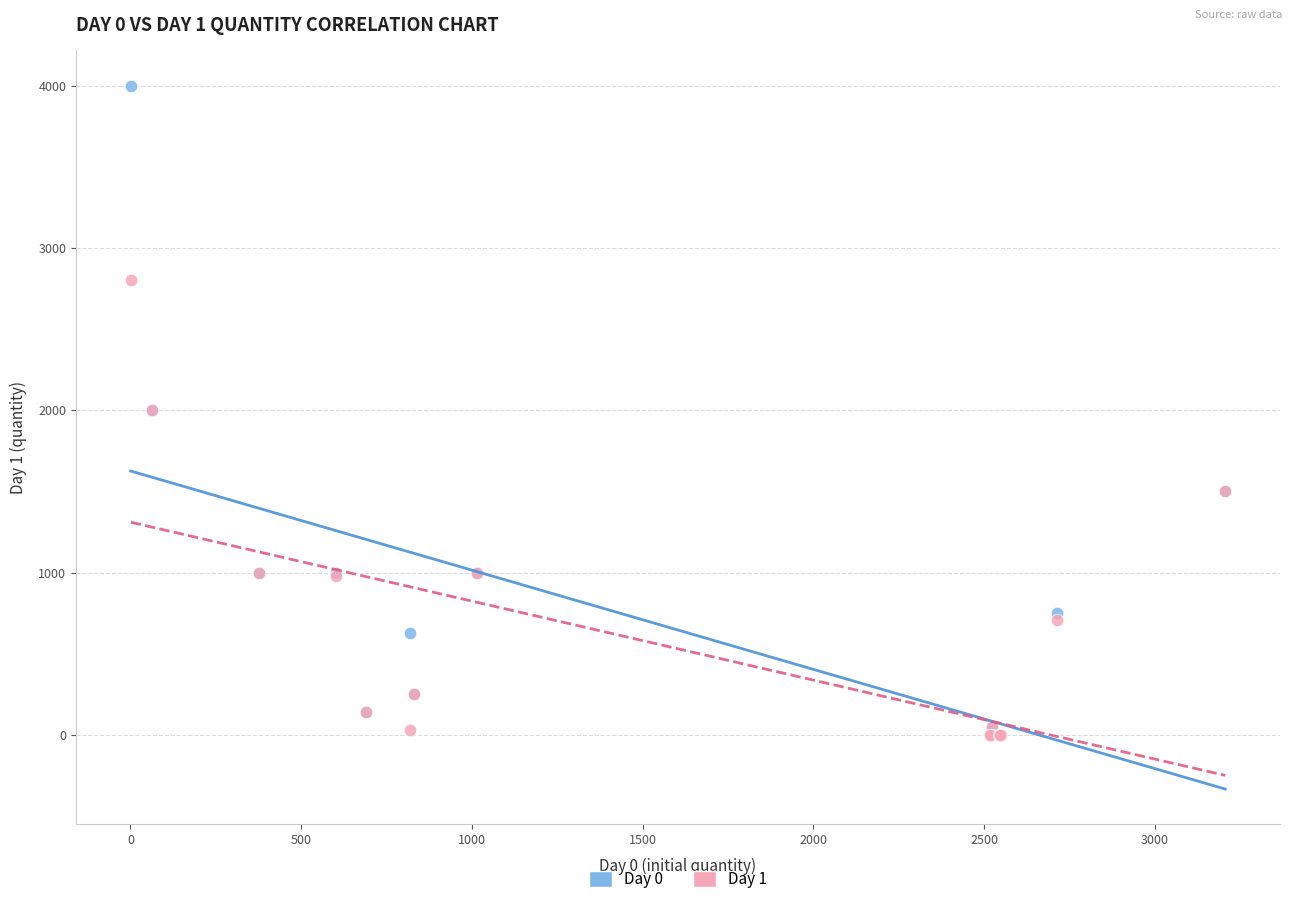

What are all the series names shown in the legend?

Day 0, Day 1